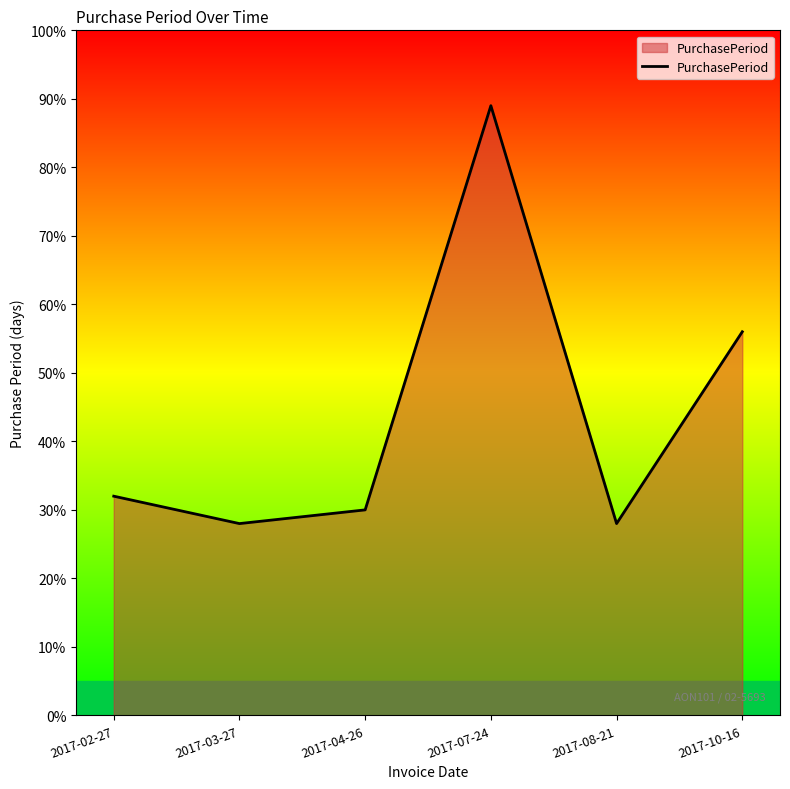

What is the ratio of the value at 2017-10-16 to the value at 2017-08-21?

2.0